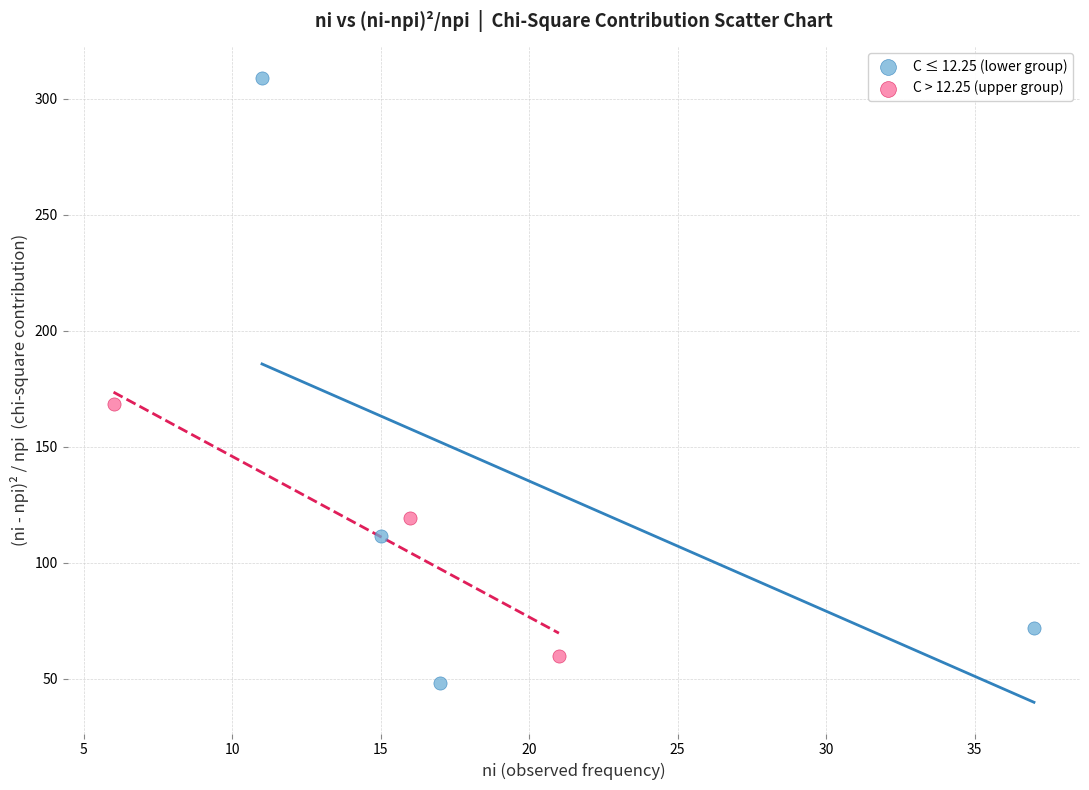

Which series has the largest Y range (max minus min)?

C ≤ 12.25 (lower group)